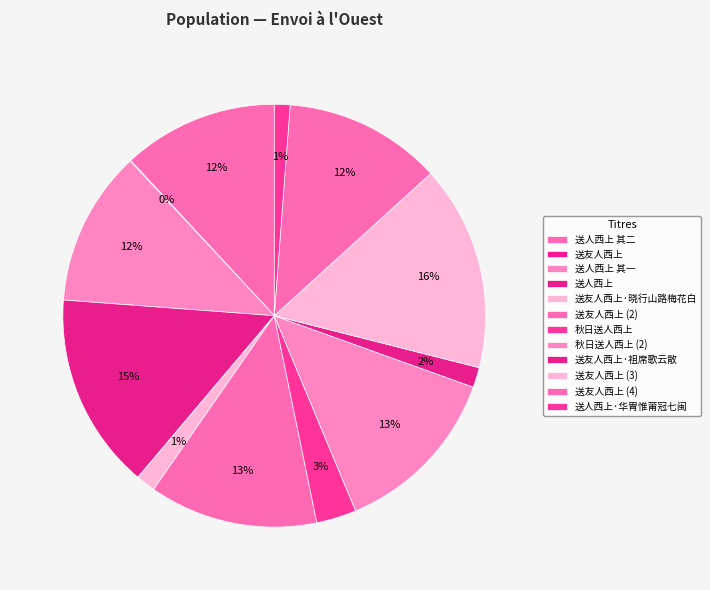

What percentage is the 秋日送人西上 slice, to the nearest percent?

3%